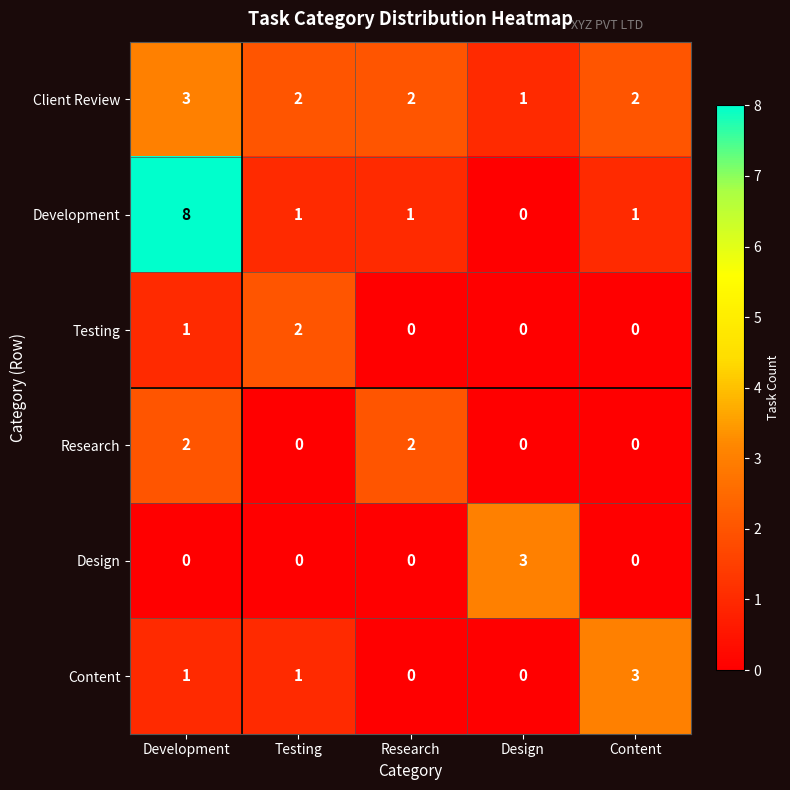

Reading right to left, what are all the values shown in this chart?

Client Review: Content=2	Design=1	Research=2	Testing=2	Development=3
Development: Content=1	Design=0	Research=1	Testing=1	Development=8
Testing: Content=0	Design=0	Research=0	Testing=2	Development=1
Research: Content=0	Design=0	Research=2	Testing=0	Development=2
Design: Content=0	Design=3	Research=0	Testing=0	Development=0
Content: Content=3	Design=0	Research=0	Testing=1	Development=1